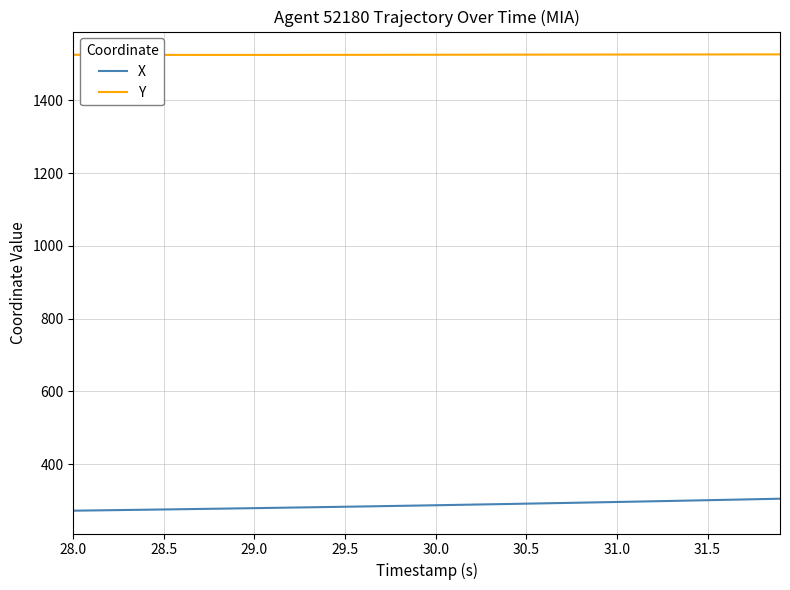

What are all the series names shown in the legend?

X, Y